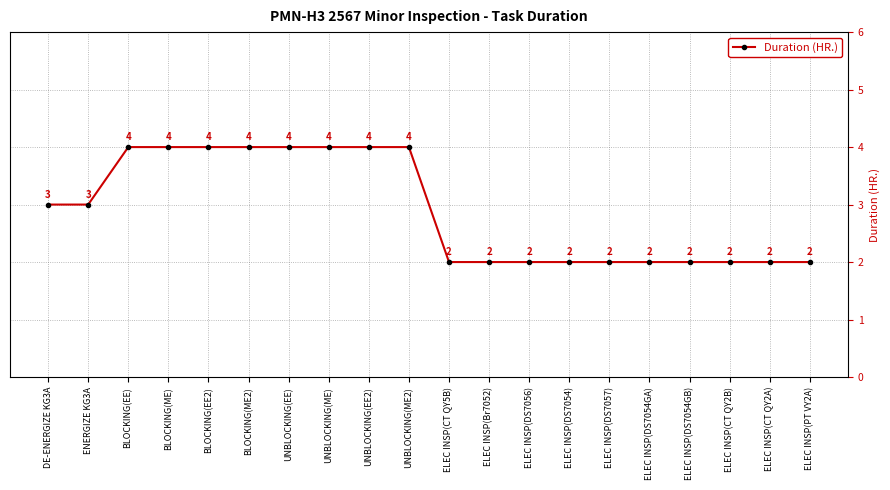

Reading left to right, list all the values displayed in this chart.

3	3	4	4	4	4	4	4	4	4	2	2	2	2	2	2	2	2	2	2